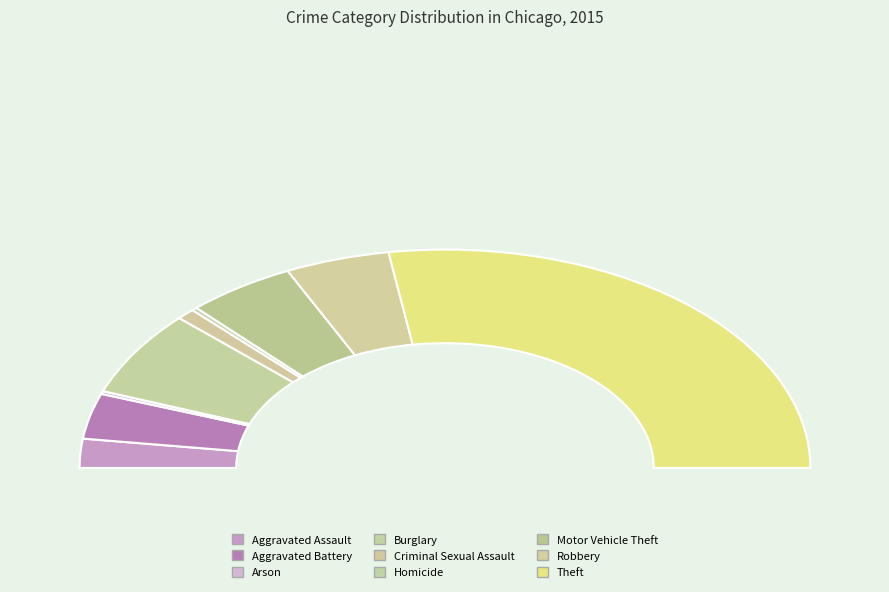

Which slice is the smallest?

Arson